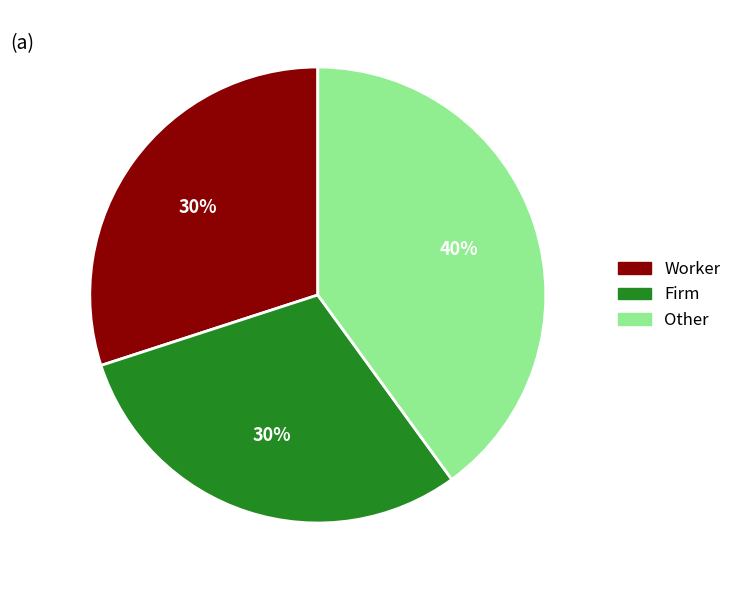

To the nearest percent, what is the difference between the largest and smallest slice percentages?

10%